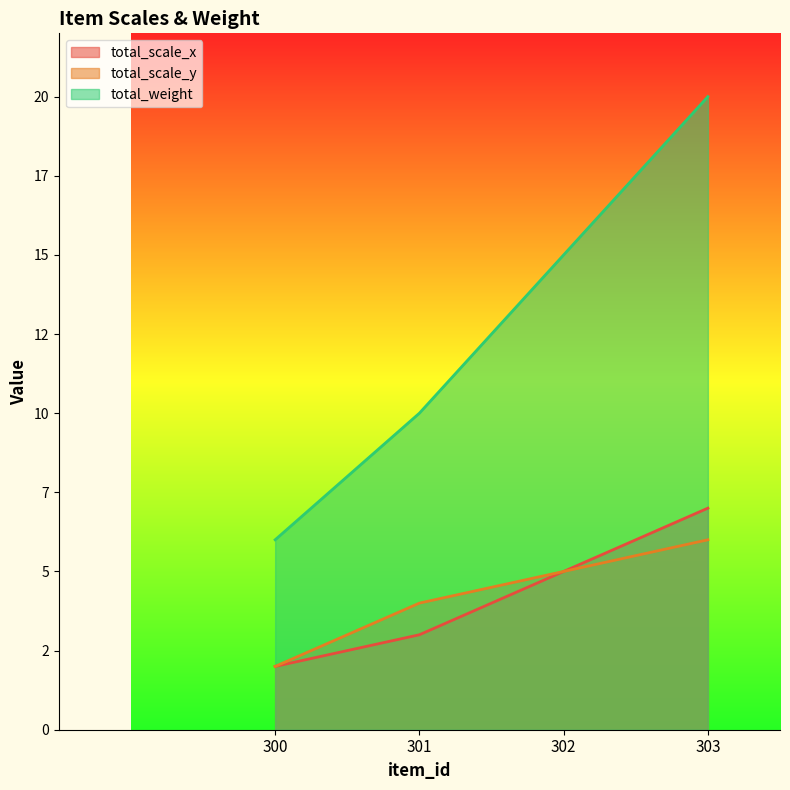

True or false: total_scale_y has more than 1 points higher than both neighbors.

False